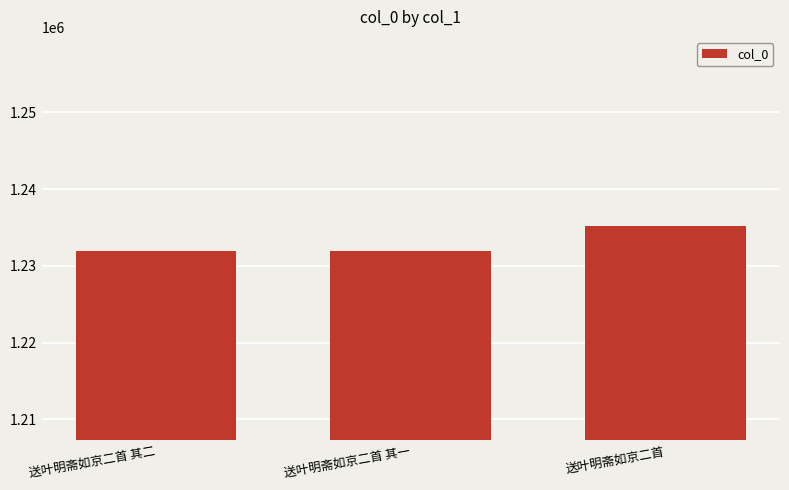

How many data points are less than 1231926?

1